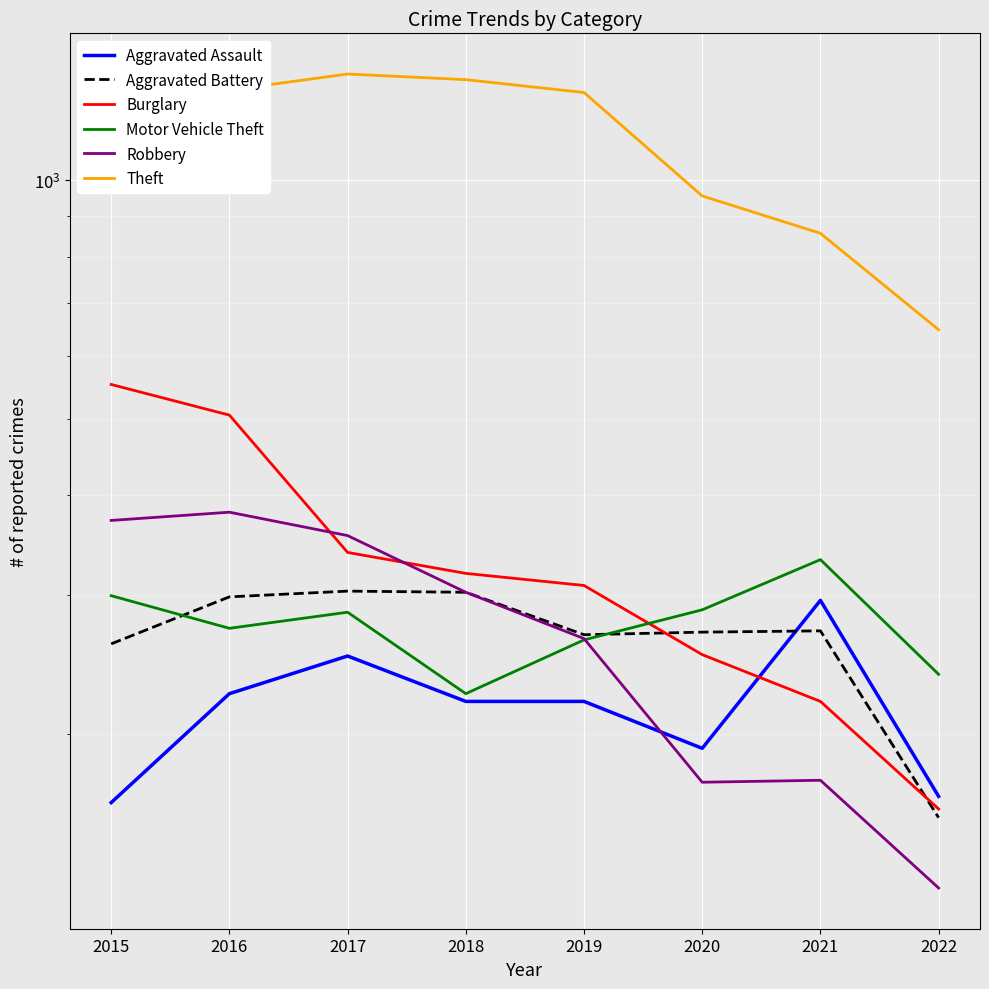

What is the sum of all Aggravated Battery values?

2126